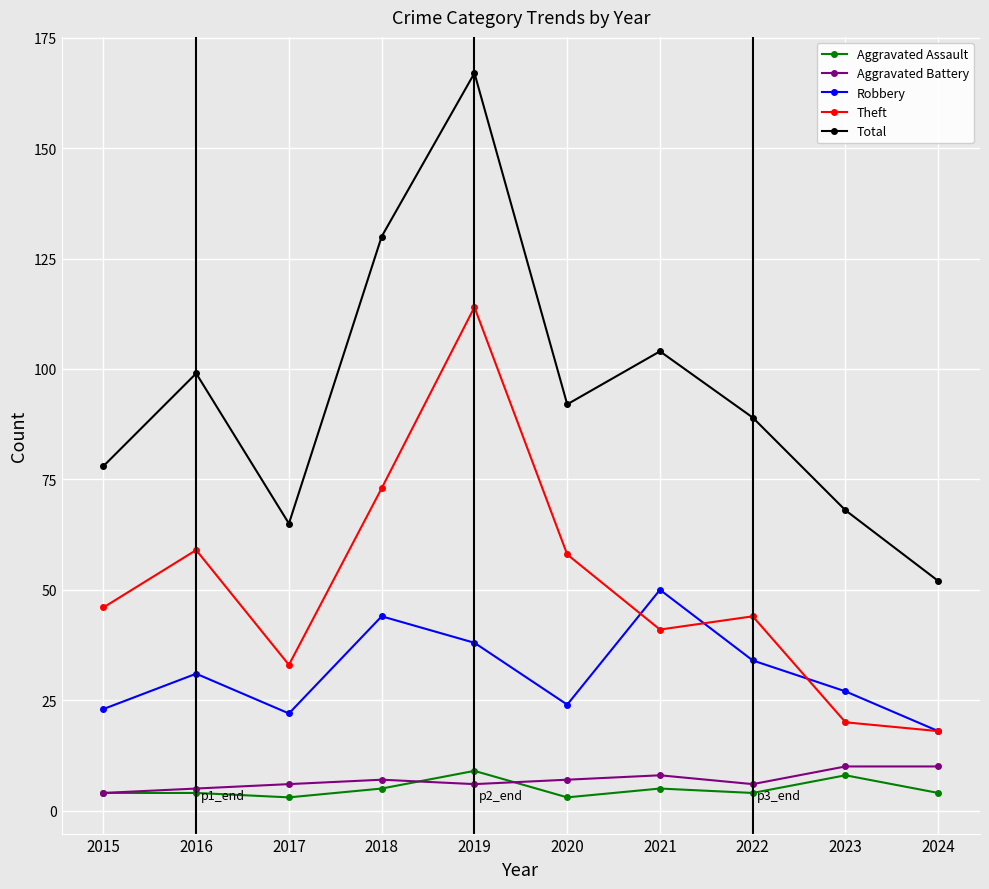

In Theft, how many points are lower than both neighbors (excluding endpoints)?

2